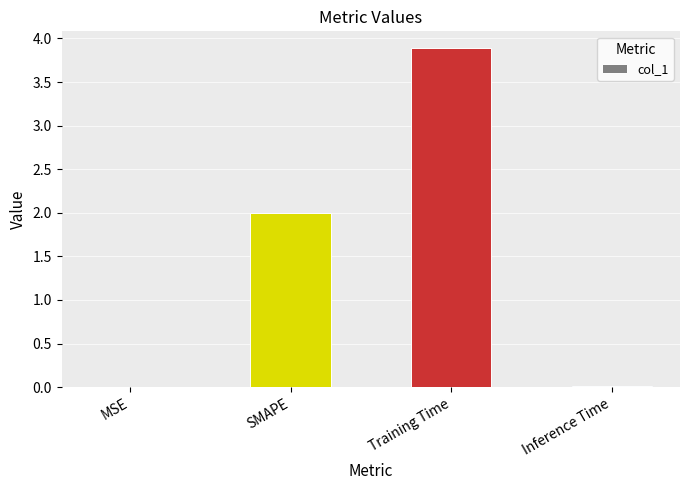

Which category has the highest value across all series?

Training Time